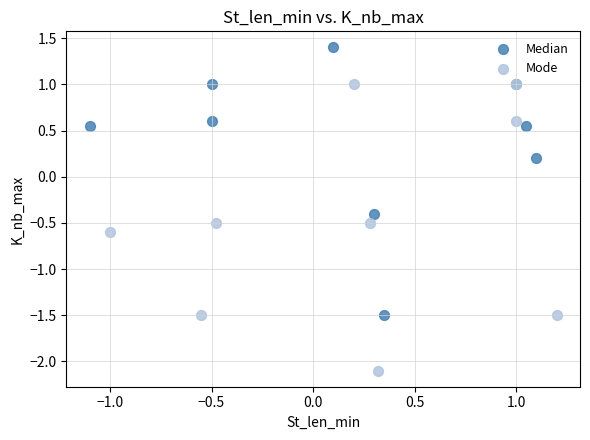

Which series reaches the minimum Y coordinate?

Mode